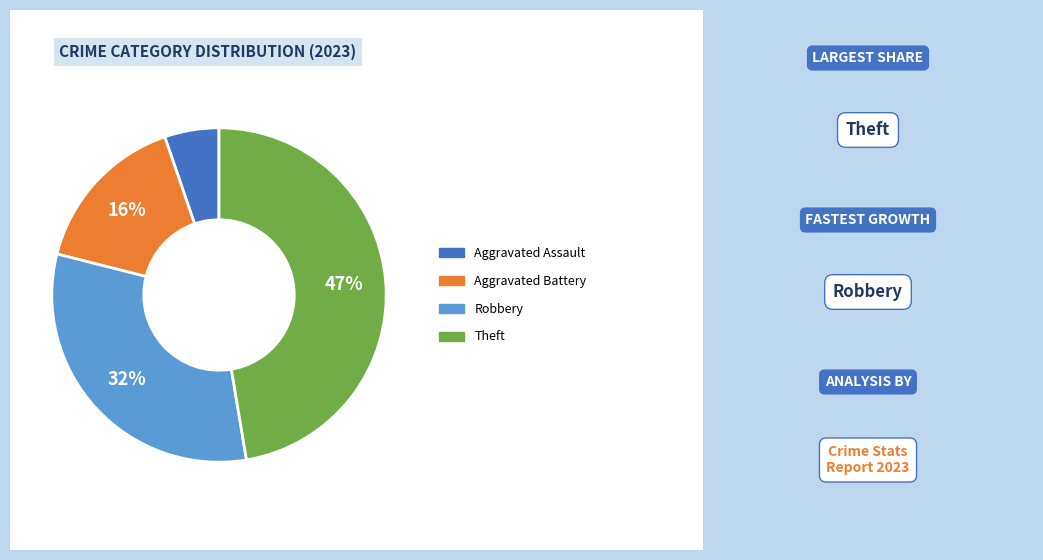

How many slices are in this pie chart?

4